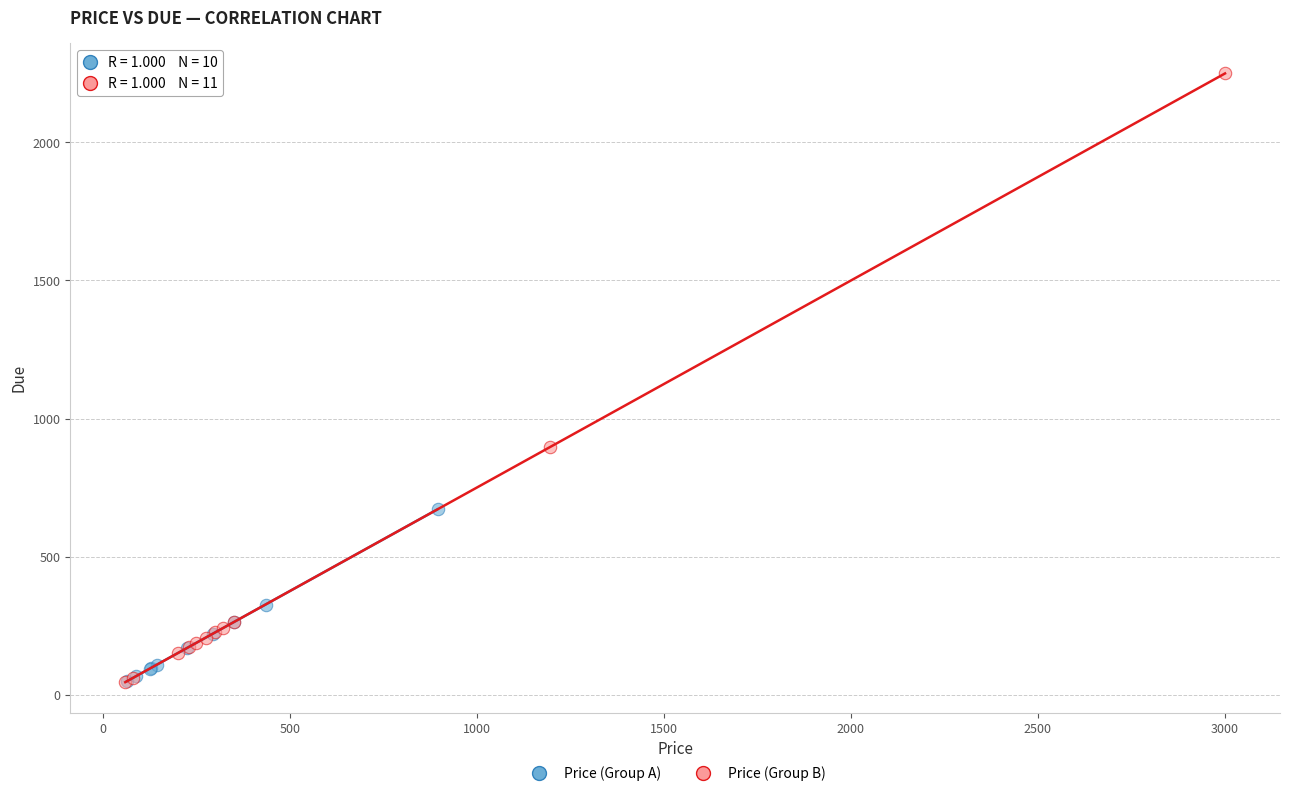

Which series has the largest Y range (max minus min)?

Price (Group B)